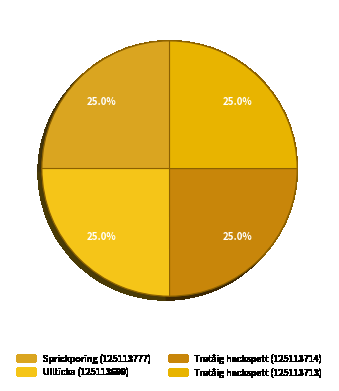

Which slice is the smallest?

Tretåig hackspett (125113714)